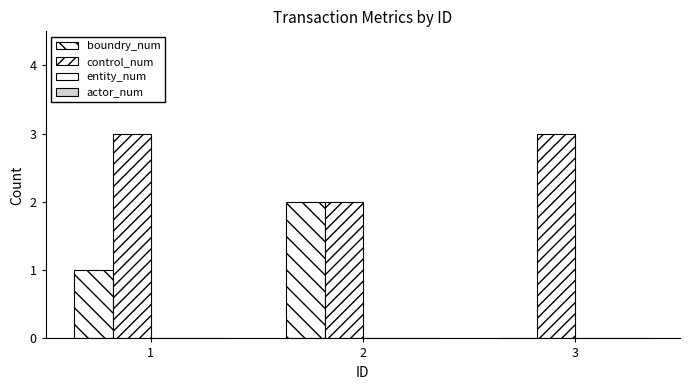

Are the bars horizontal?

No